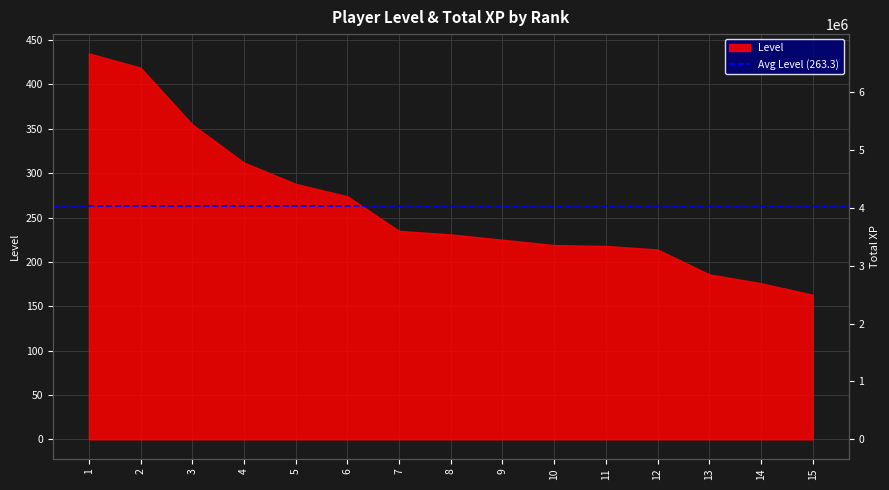

What is the change in value from 7 to 11?

-278419